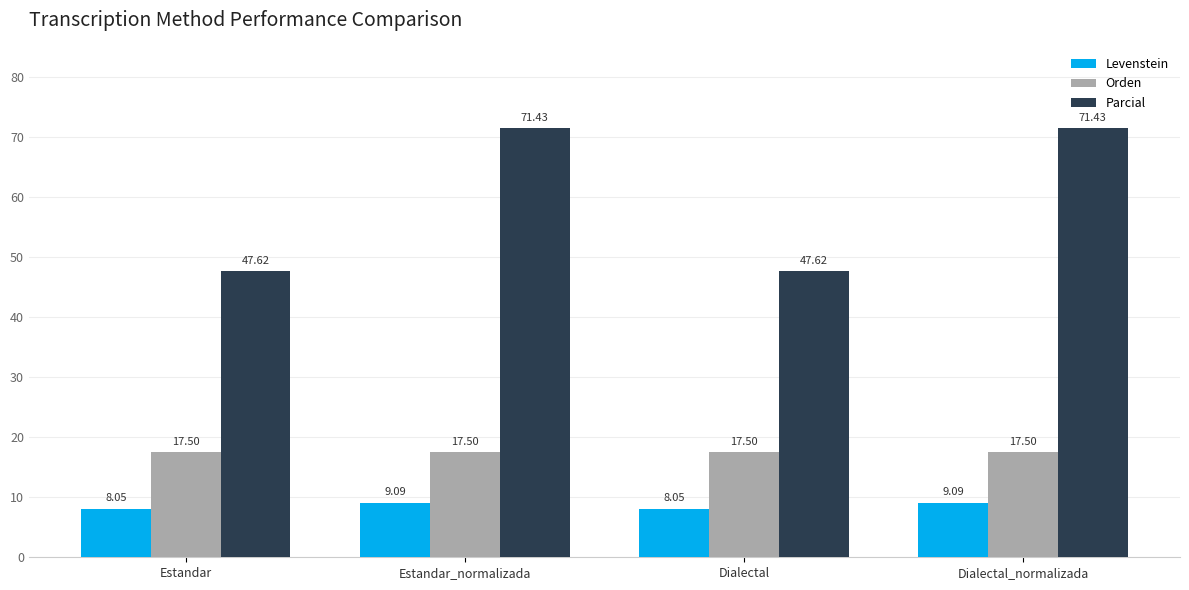

At Estandar_normalizada, list the series in order from smallest to largest.

Levenstein, Orden, Parcial